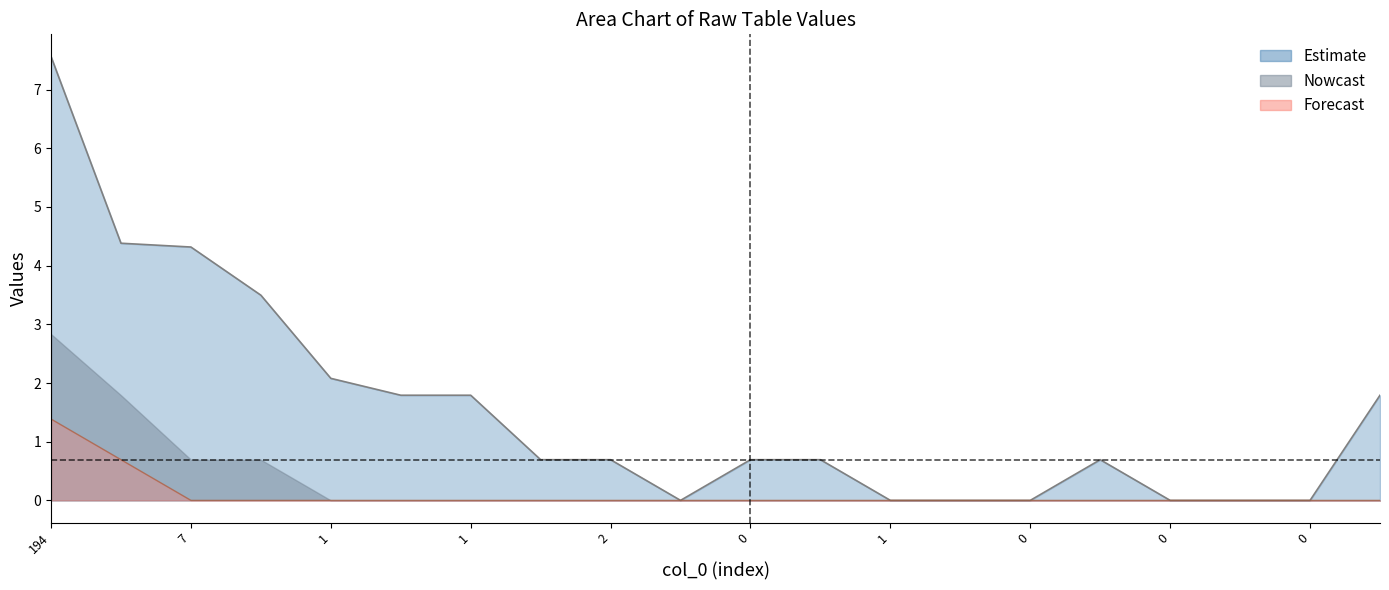

The col_2+col_6+col_16 line series shows -0.6 at 0. True or false?

False